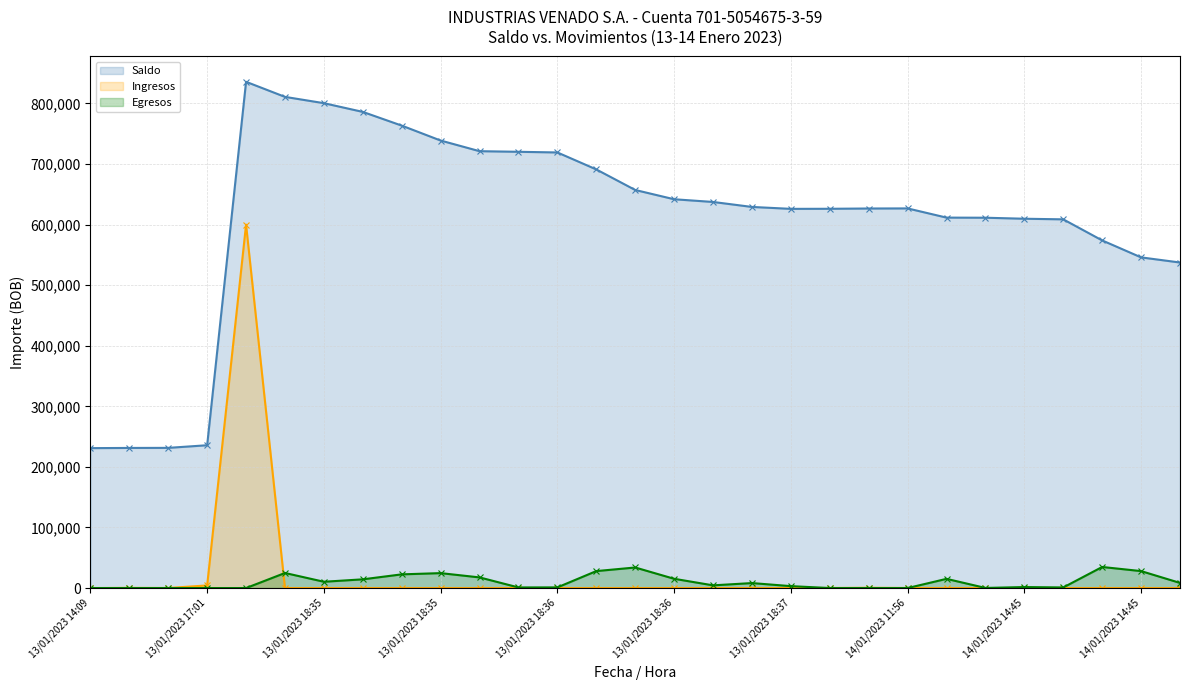

At which label does Ingresos reach its minimum?

13/01/2023 14:09